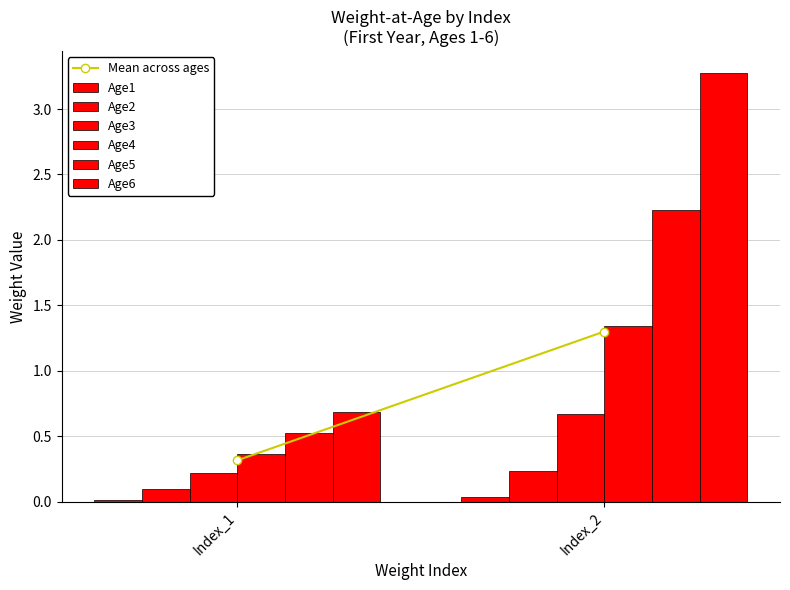

How many data points in Age6 are above 3?

1